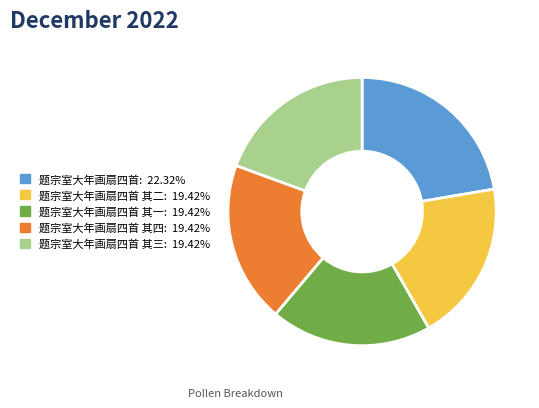

Does any single category account for the majority?

No